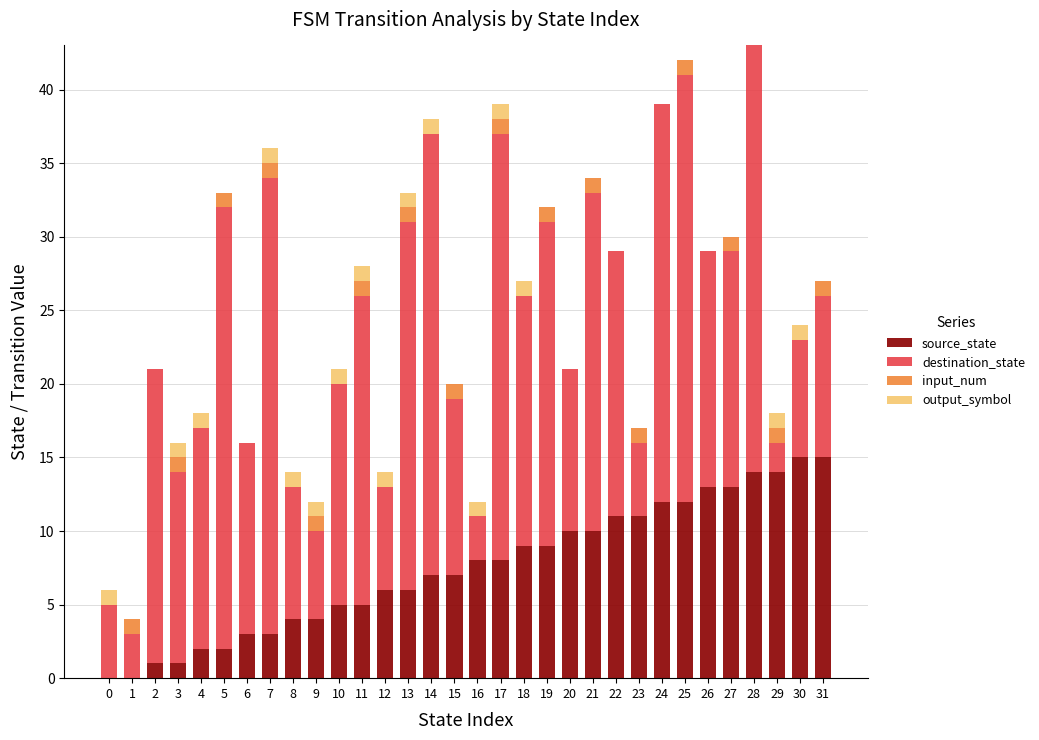

The source_state series shows 5 at 10. True or false?

True